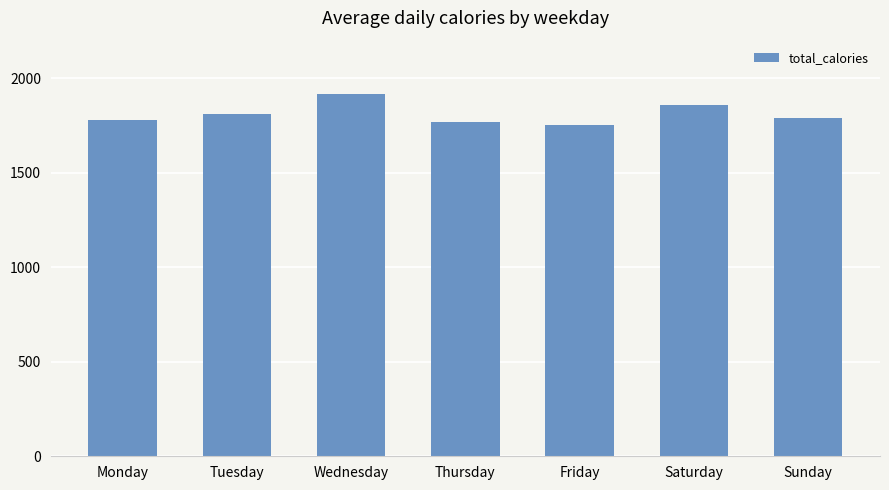

Between Wednesday and Thursday, which is larger?

Wednesday